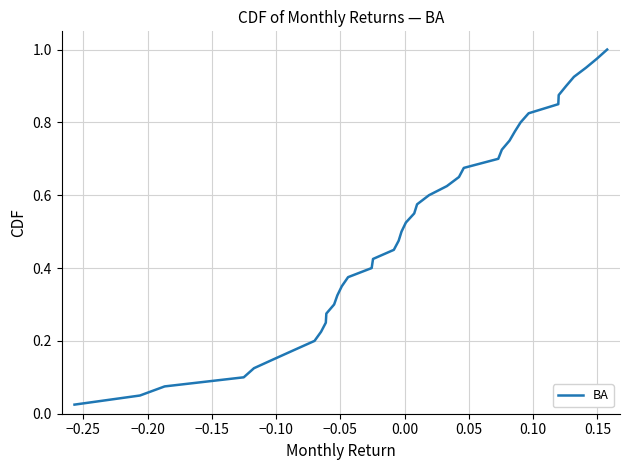

What is the greatest value displayed?

1.0